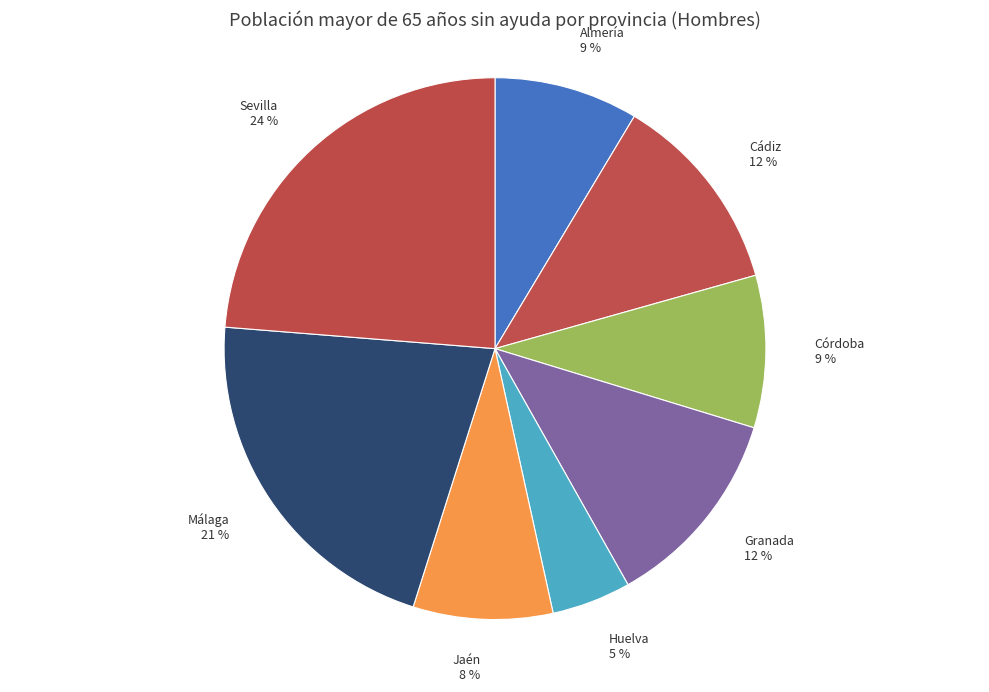

Is Granada the majority of the pie?

No